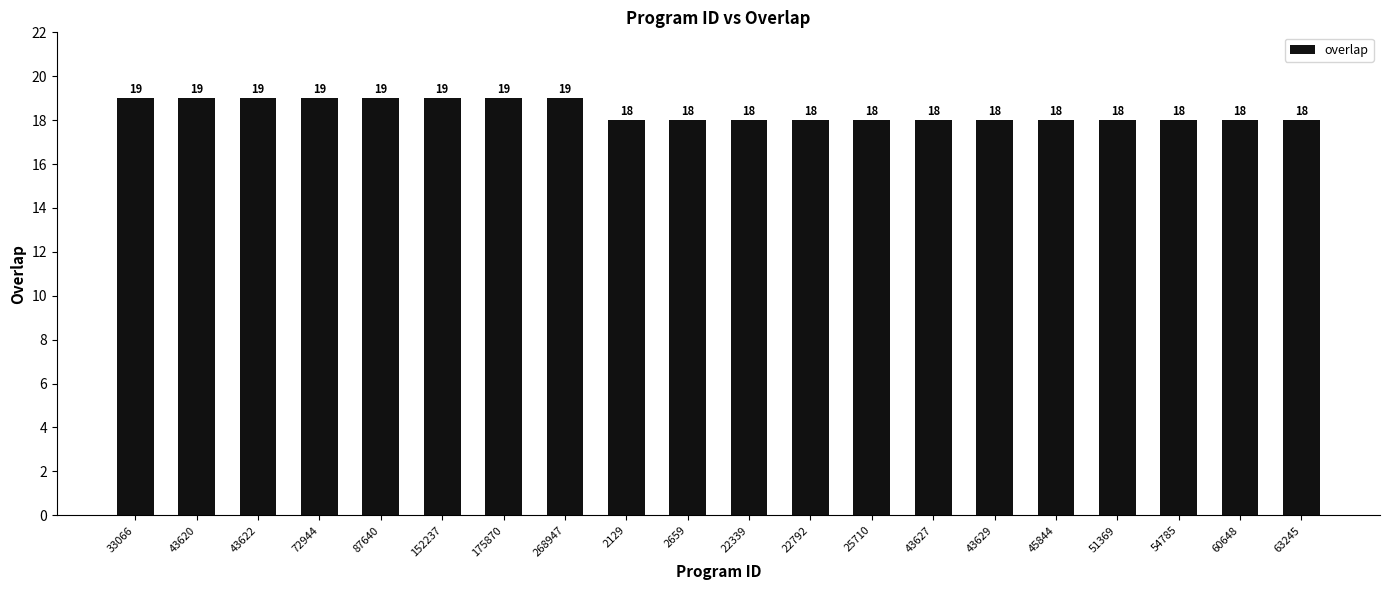

What is the difference between the second highest and minimum values?

1